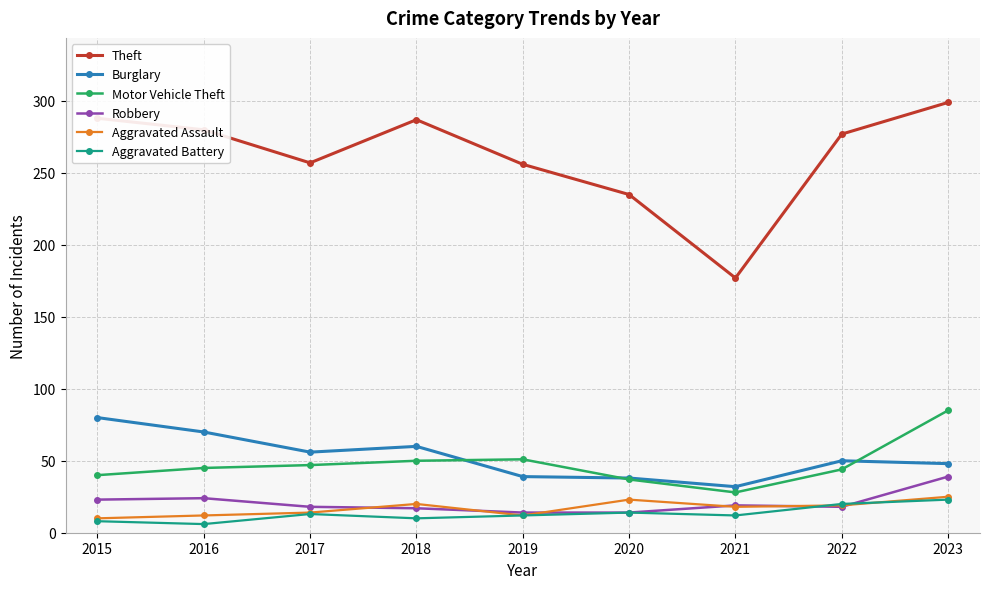

What is the difference between the Aggravated Battery values at 2018 and 2021?

2